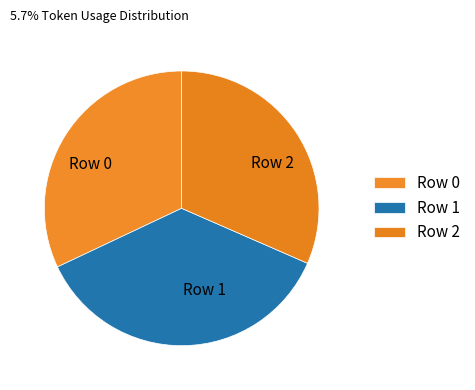

What is the largest slice in the pie chart?

Row 1